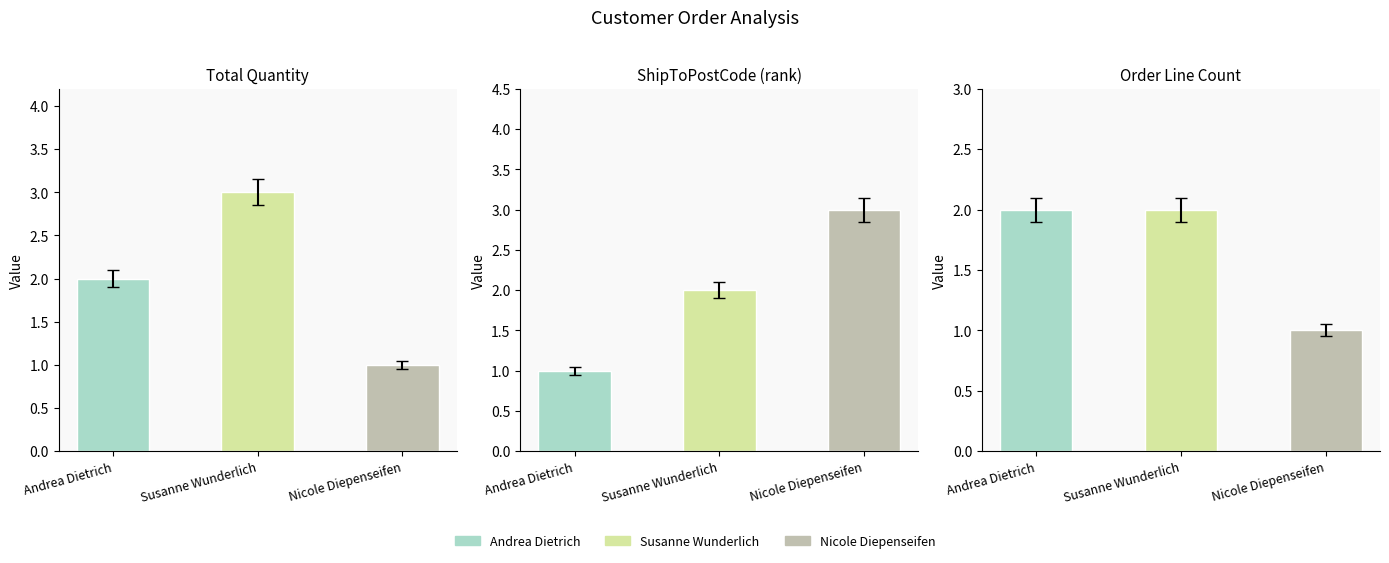

What is the sum of the values at Andrea Dietrich and Susanne Wunderlich?

5